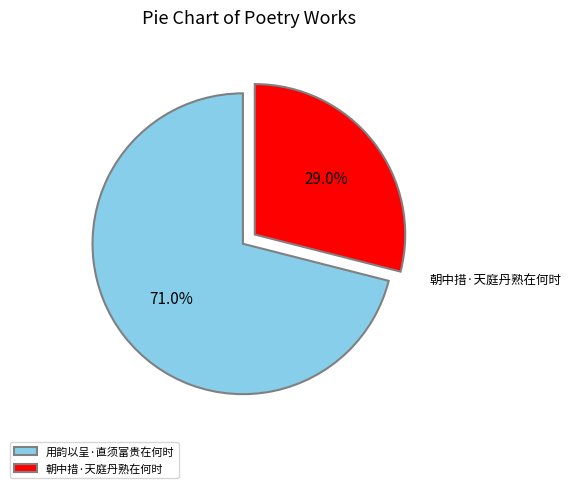

Between 朝中措·天庭丹熟在何时 and 用韵以呈·直须富贵在何时, which is larger?

用韵以呈·直须富贵在何时